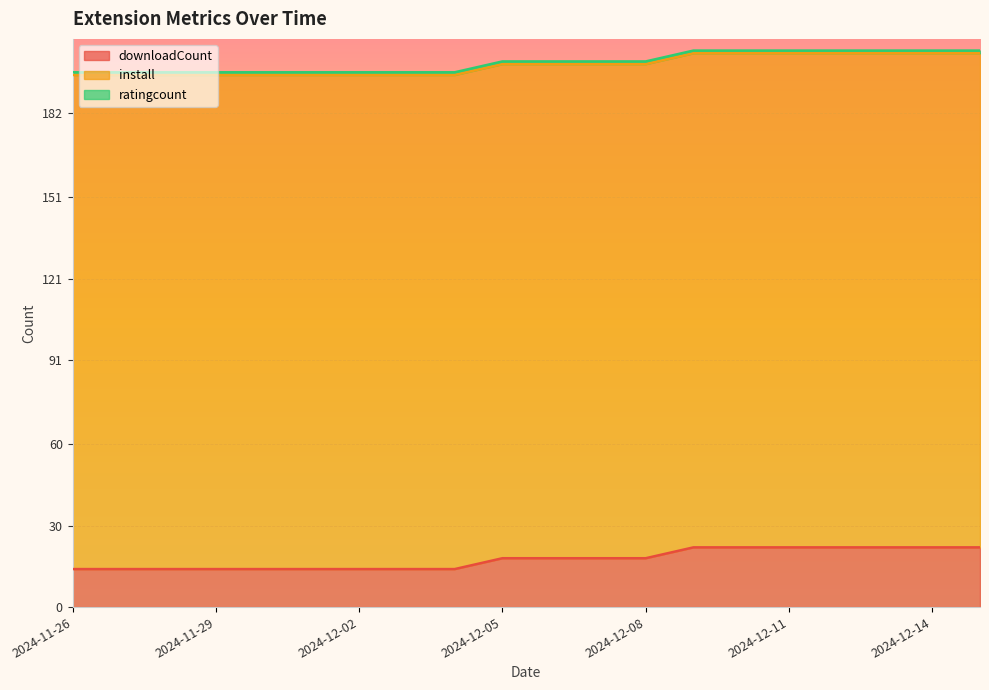

How many categories are shown in the chart?

20